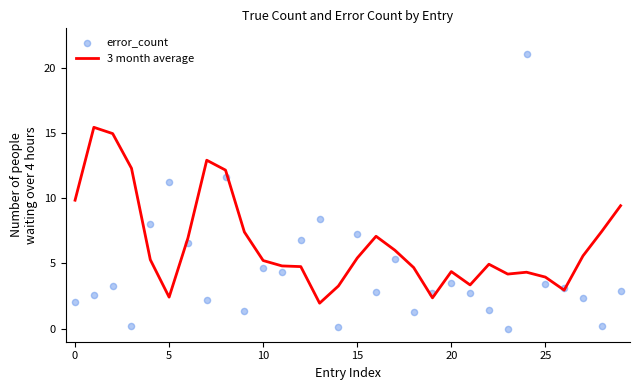

Is the value of error_count at 27 greater than the value of 3 month average at 11?

No